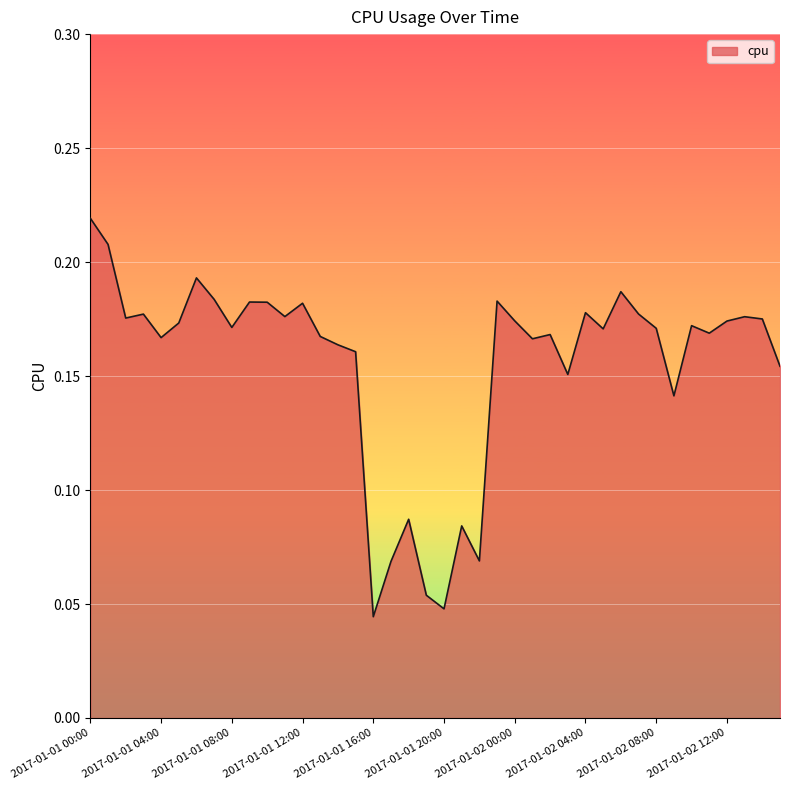

What is the average value?

0.2